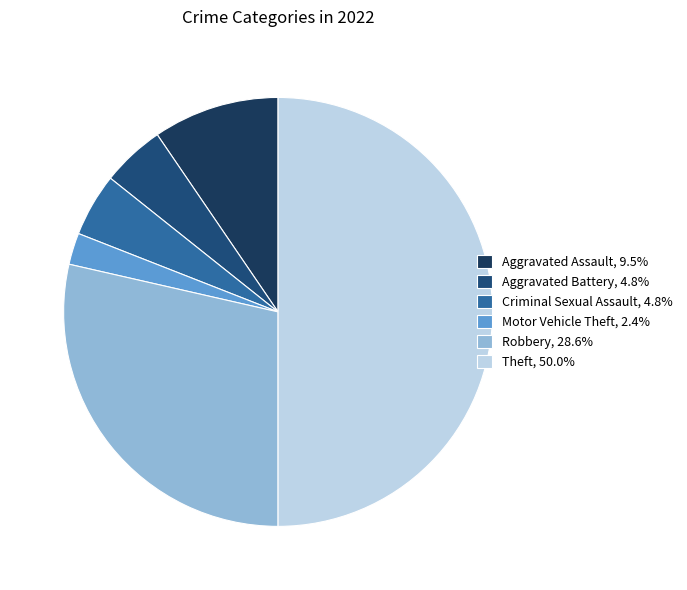

To the nearest percent, what is the average slice percentage?

17%